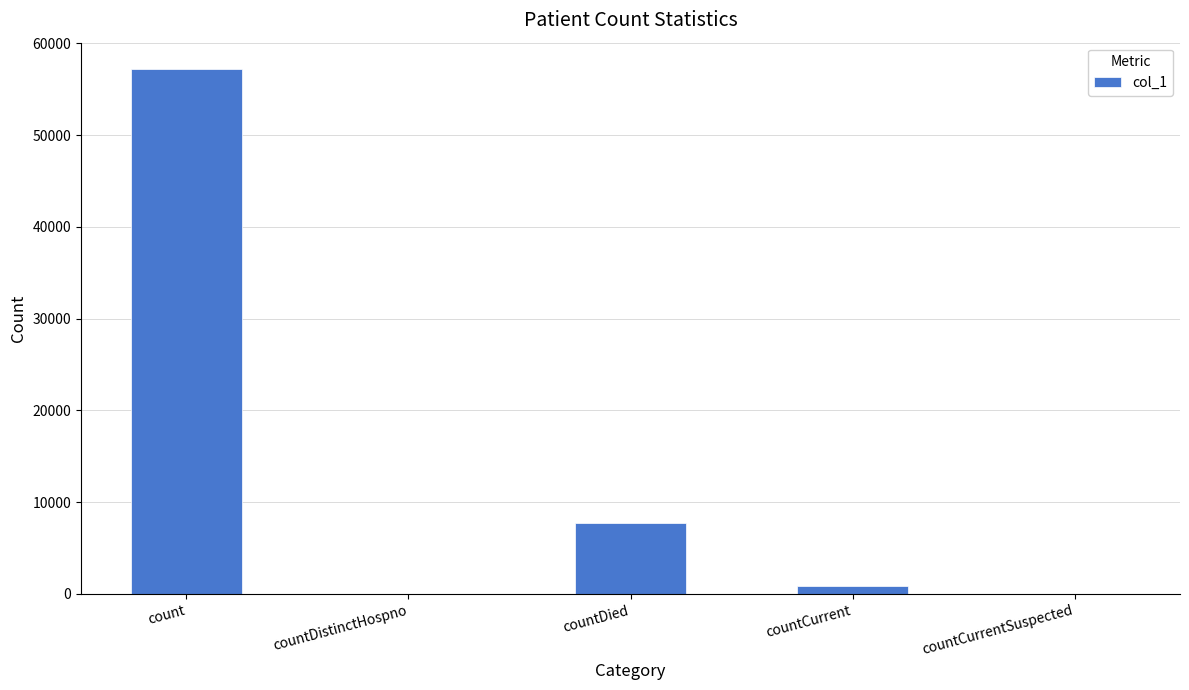

What is the maximum value shown in the chart?

57211